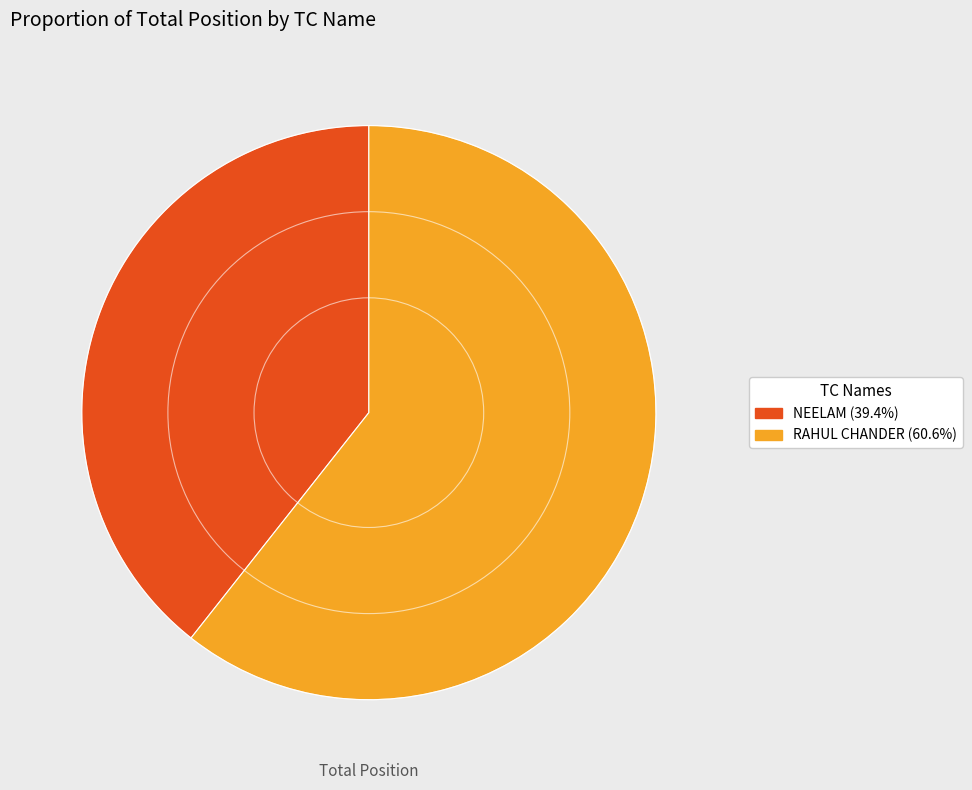

The RAHUL CHANDER slice represents 53% of the pie. True or false?

False